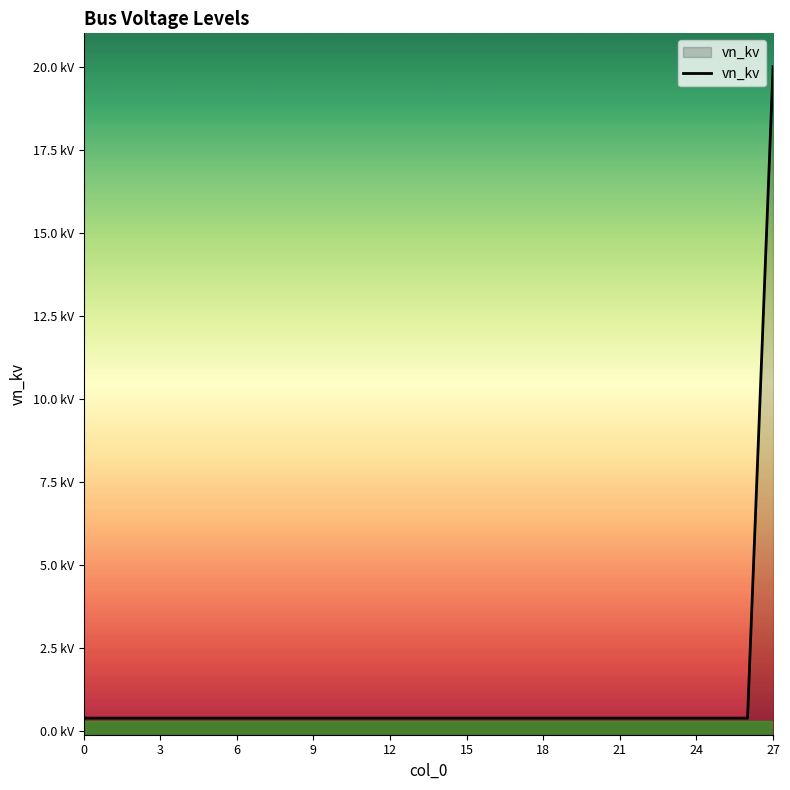

What is the sum of the values at 17 and 21?

0.8